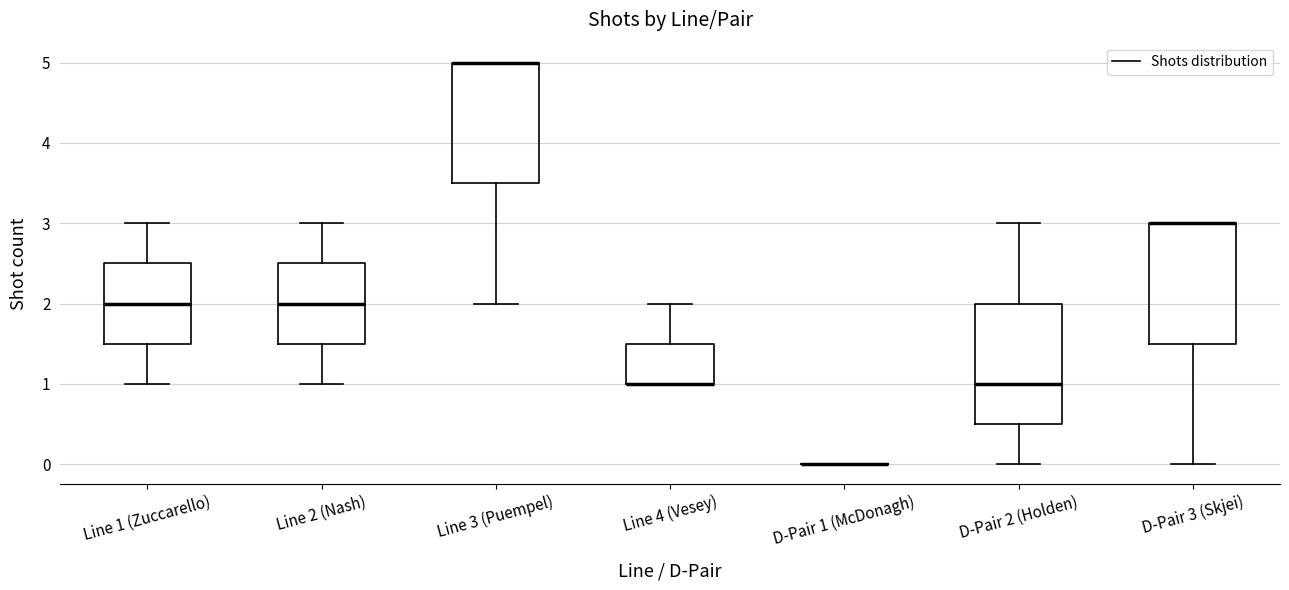

Reading left to right, read every box against the y-axis: the position of its median line, the range the box covers, and the ends of its whiskers. The values are not printed on the chart, so give them approximately, as read against the axis.

Line 1 (Zuccarello): median 2.0, box 1.5 to 2.5, whiskers 1.0 to 3.0
Line 2 (Nash): median 2.0, box 1.5 to 2.5, whiskers 1.0 to 3.0
Line 3 (Puempel): median 5.0 (drawn on the box's upper edge), box 3.5 to 5.0, whiskers 2.0 to 5.0
Line 4 (Vesey): median 1.0 (drawn on the box's lower edge), box 1.0 to 1.5, whiskers 1.0 to 2.0
D-Pair 1 (McDonagh): box collapsed to a line at 0.0, whiskers 0.0 to 0.0
D-Pair 2 (Holden): median 1.0, box 0.5 to 2.0, whiskers 0.0 to 3.0
D-Pair 3 (Skjei): median 3.0 (drawn on the box's upper edge), box 1.5 to 3.0, whiskers 0.0 to 3.0